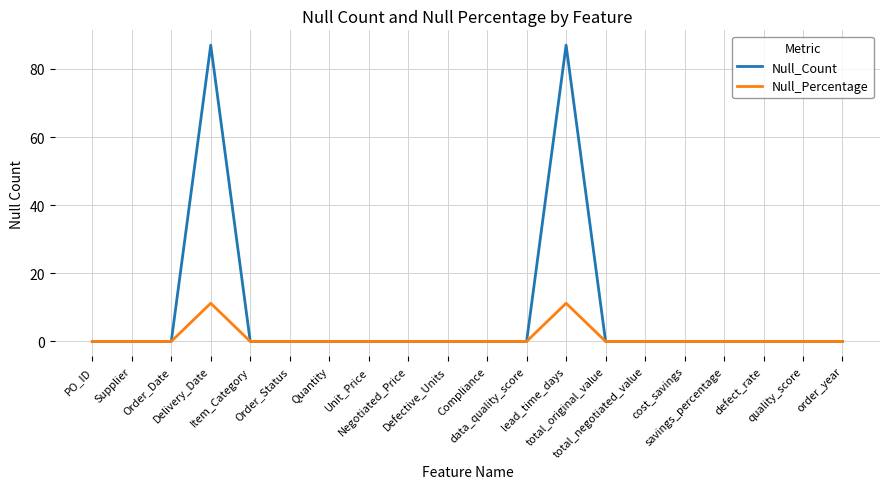

The Null_Count series shows 49.6 at order_year. True or false?

False